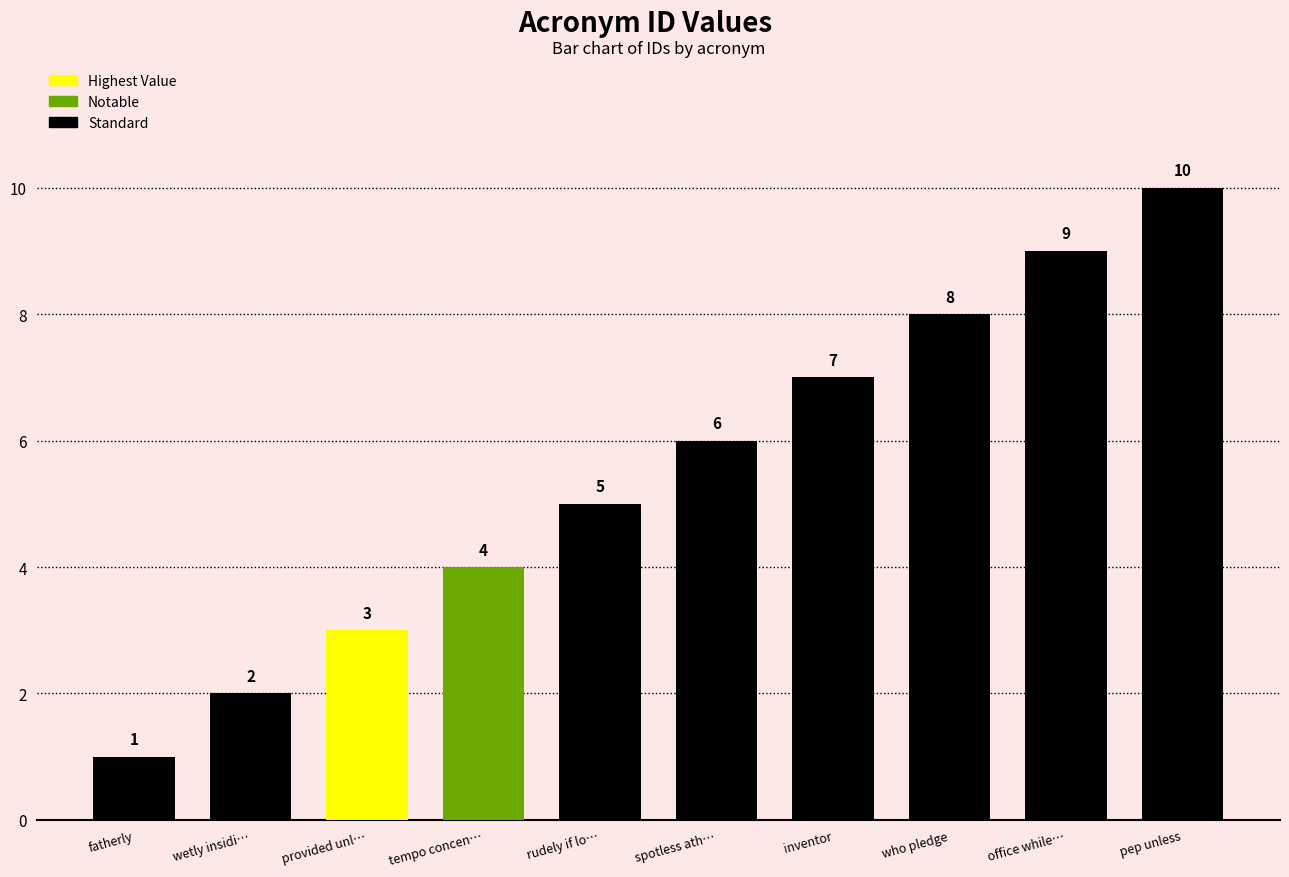

What is the average value?

6